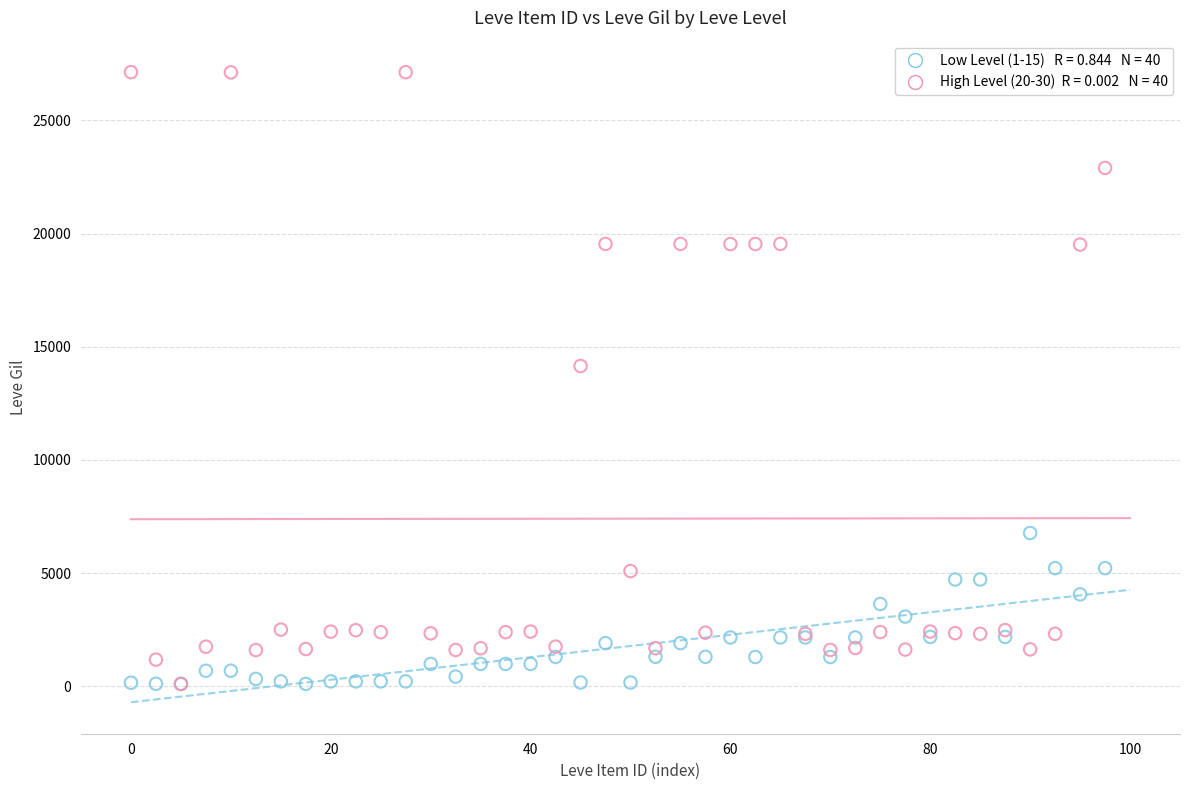

Across all series, what Y value is closest to 13614?

14149